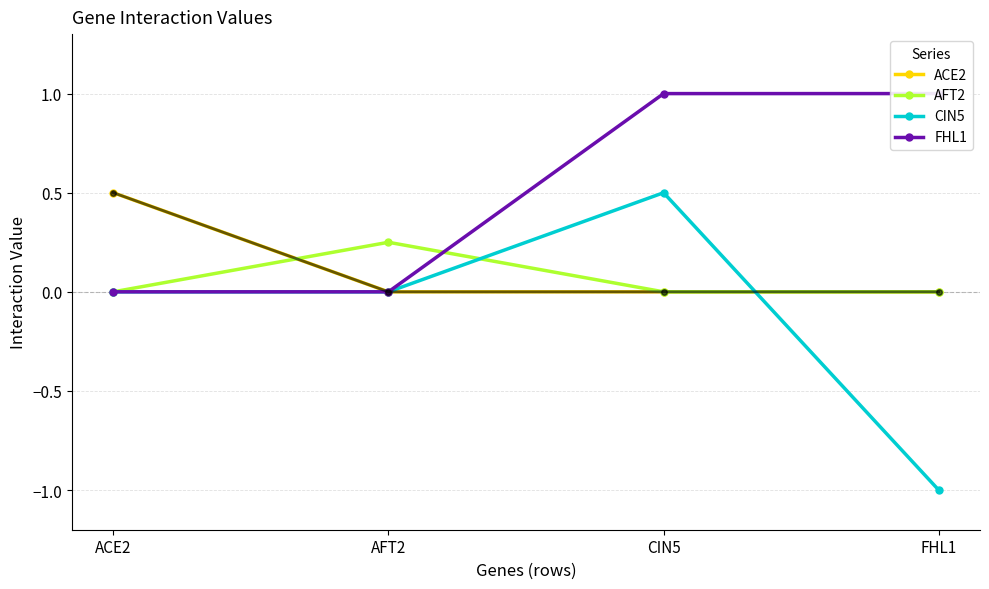

What is the sum of all ACE2 values?

0.5